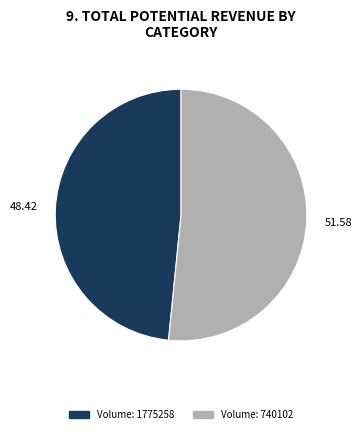

Is there a majority slice in this chart?

Yes